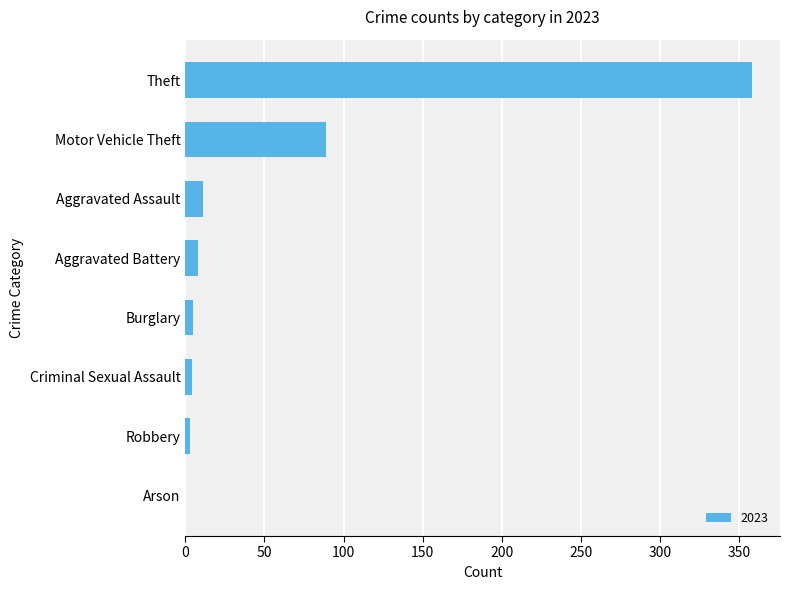

The chart shows a value of -118 at Arson. True or false?

False